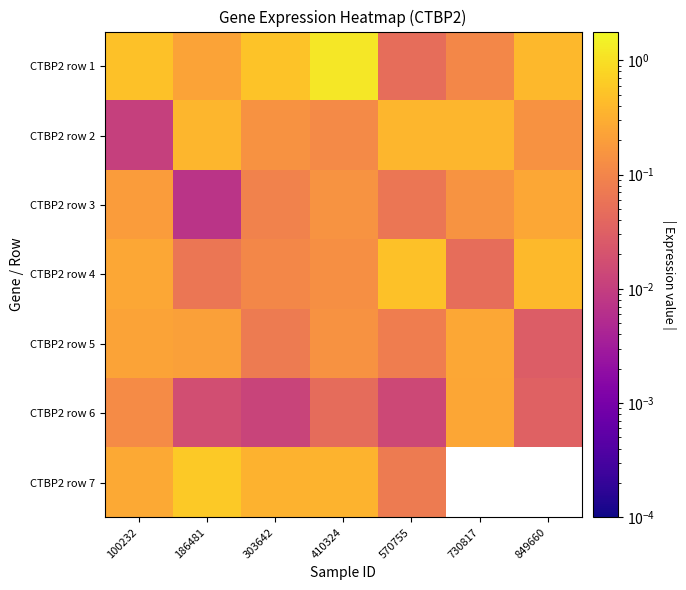

Count the number of categories in the chart.

7